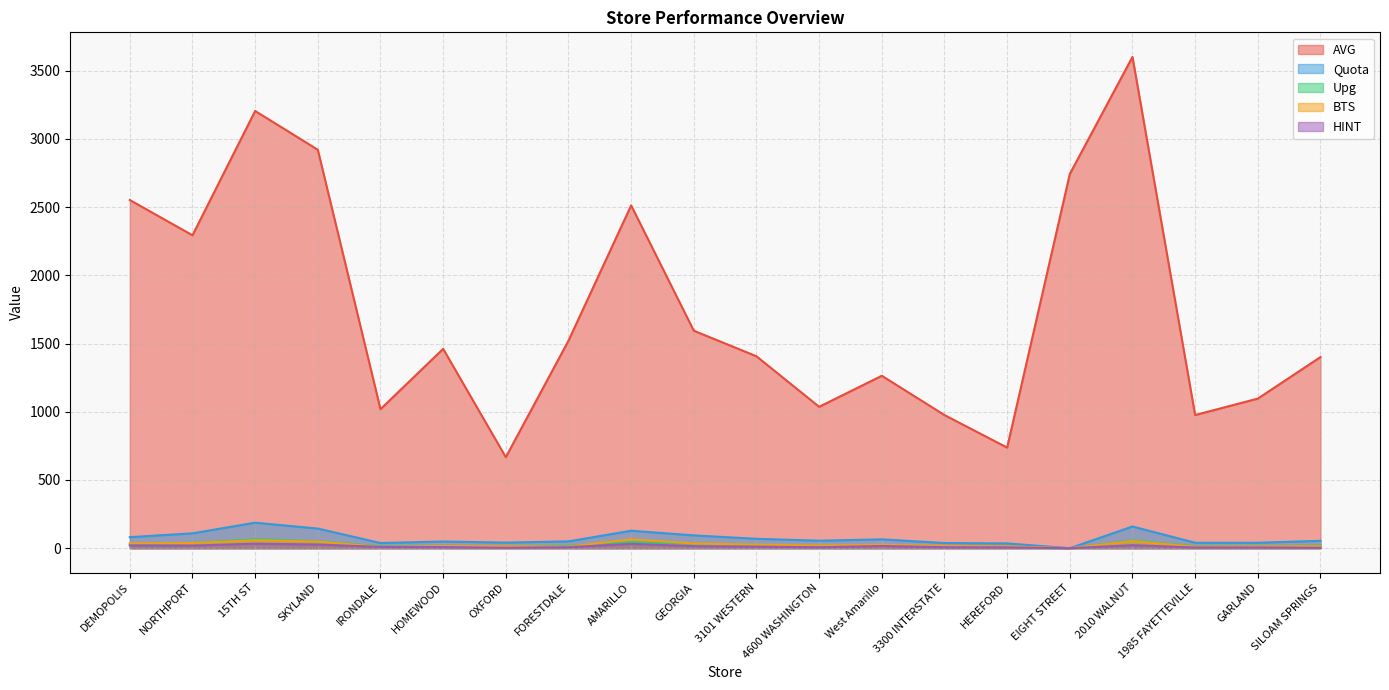

Is the value of Upg at EIGHT STREET greater than the value of AVG at FORESTDALE?

No